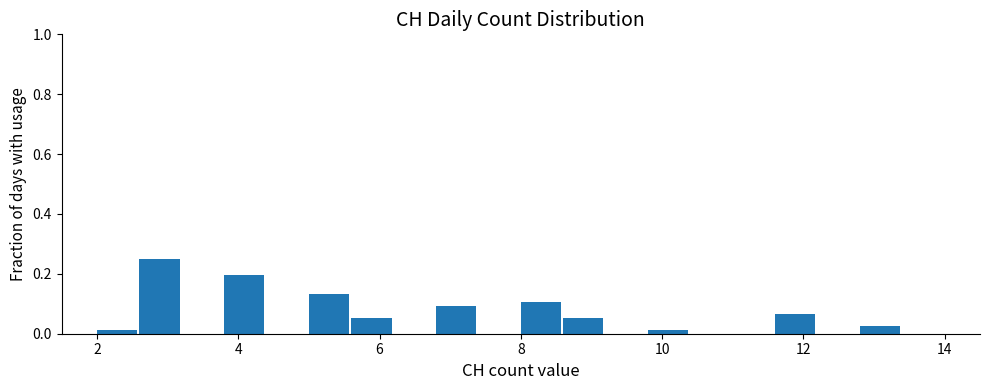

Around what value on the x-axis is the tallest bar? Give the approximate position of its centre, as read against the axis.

2.8